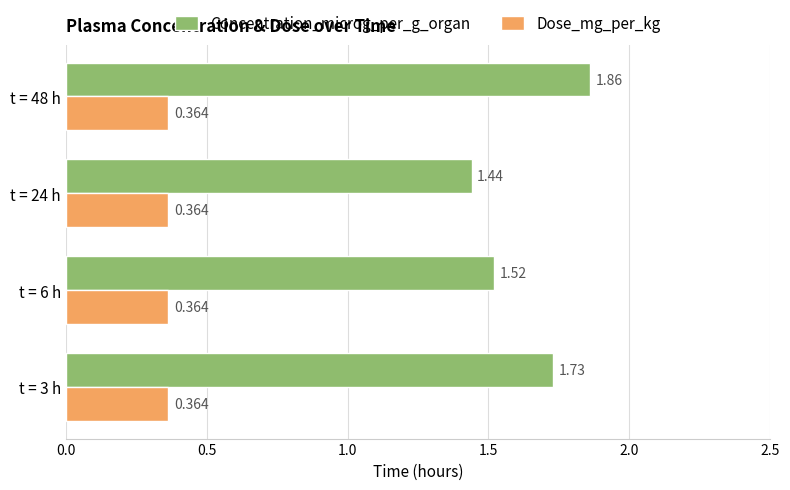

Which series changed the most between t = 24 h and t = 48 h?

Concentration_microg_per_g_organ